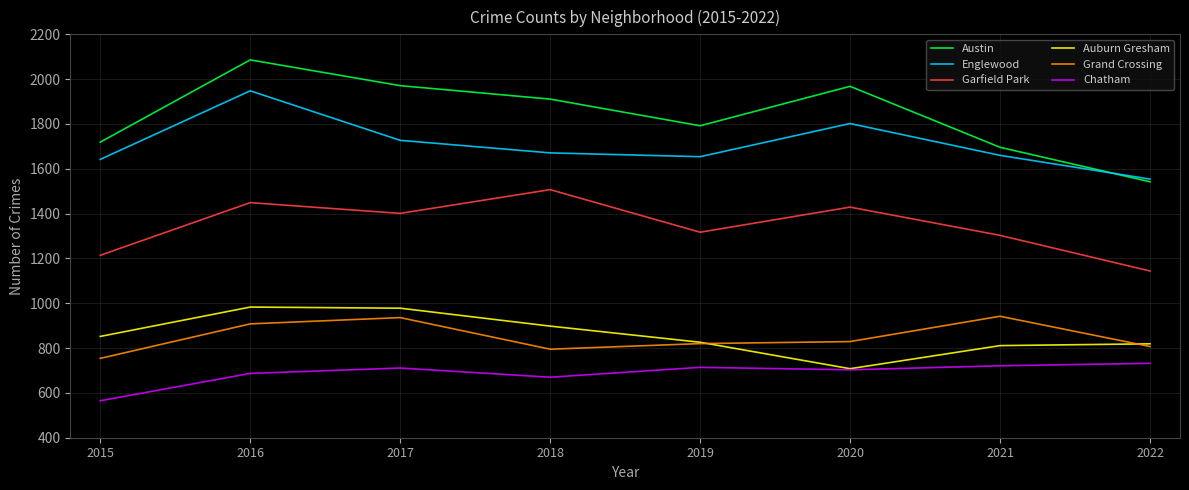

Which series has the largest total across all categories?

Austin